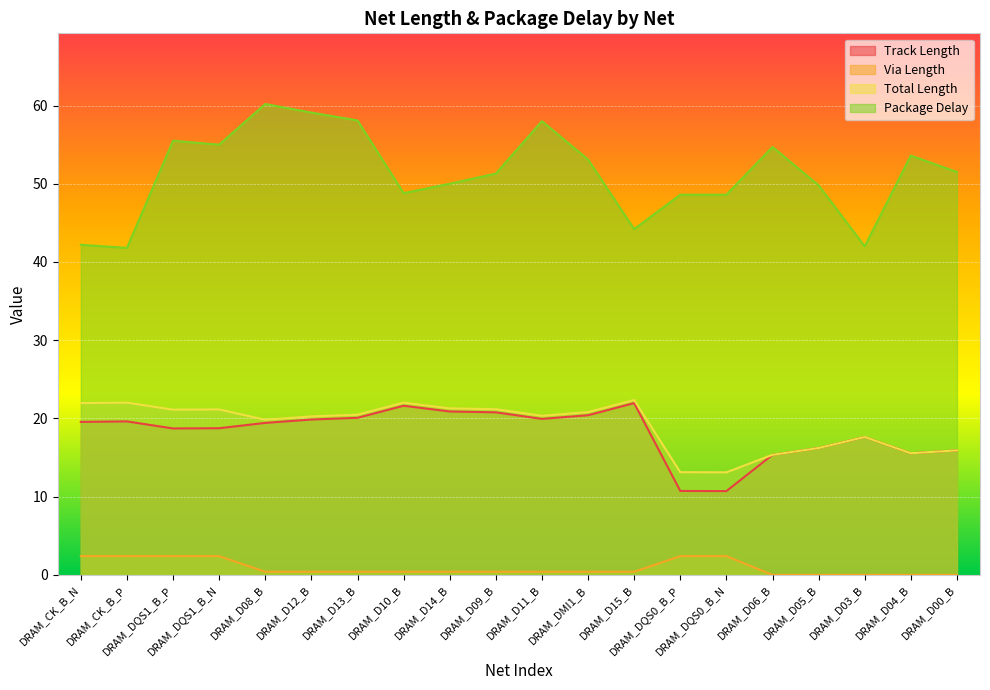

Where is the first local minimum for Track Length?

DRAM_DQS1_B_P